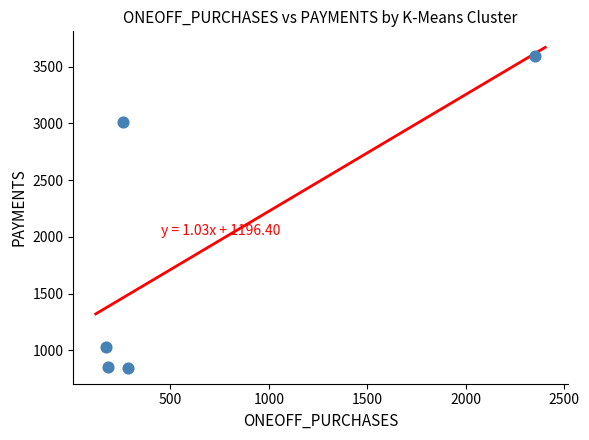

What is the range of X values (max minus min)?

2182.6